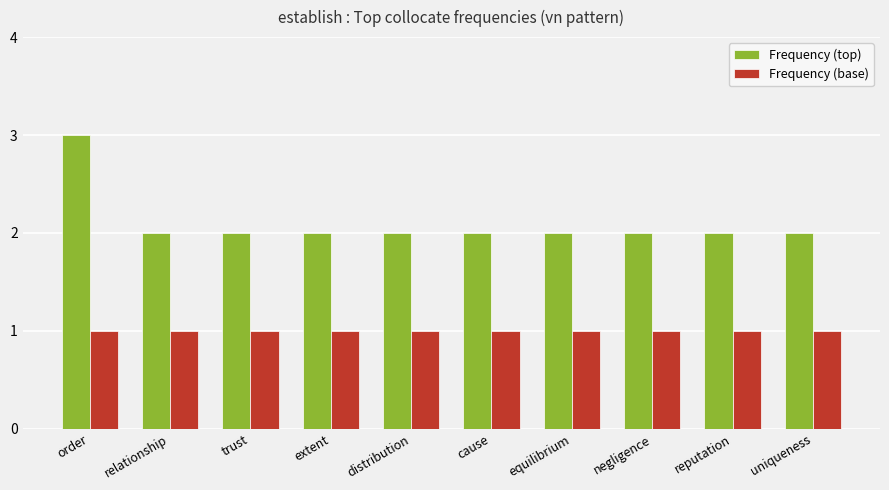

Rank the series by their maximum value, from lowest to highest.

Frequency (base), Frequency (top)